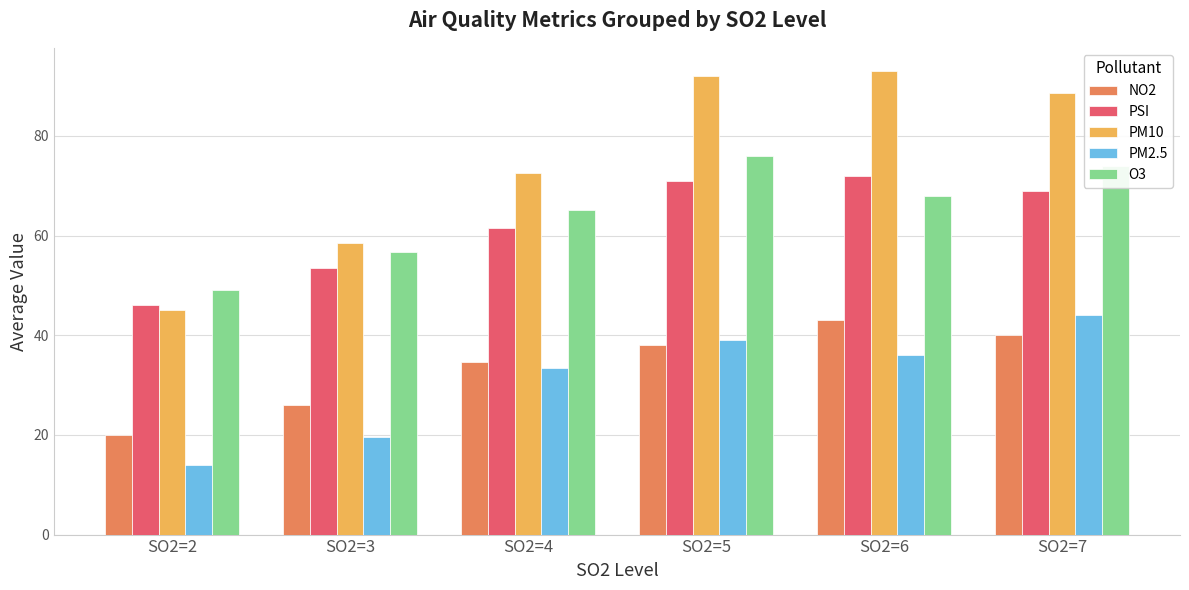

Reading right to left, list all the values displayed in this chart.

NO2: SO2=7=40.0	SO2=6=43.0	SO2=5=38.0	SO2=4=34.7	SO2=3=26.0	SO2=2=20.0
PSI: SO2=7=69.0	SO2=6=72.0	SO2=5=71.0	SO2=4=61.6	SO2=3=53.4	SO2=2=46.0
PM10: SO2=7=88.5	SO2=6=93.0	SO2=5=92.0	SO2=4=72.4	SO2=3=58.4	SO2=2=45.0
PM2.5: SO2=7=44.0	SO2=6=36.0	SO2=5=39.0	SO2=4=33.3	SO2=3=19.5	SO2=2=14.0
O3: SO2=7=74.0	SO2=6=68.0	SO2=5=76.0	SO2=4=65.2	SO2=3=56.6	SO2=2=49.0